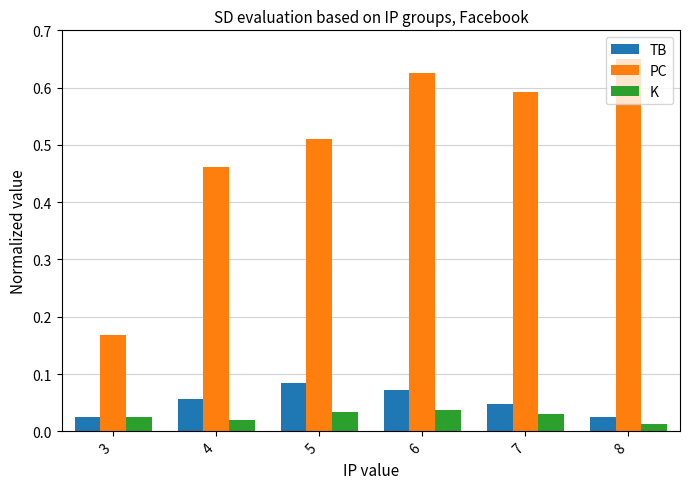

How many TB values are between 0 and 1?

6